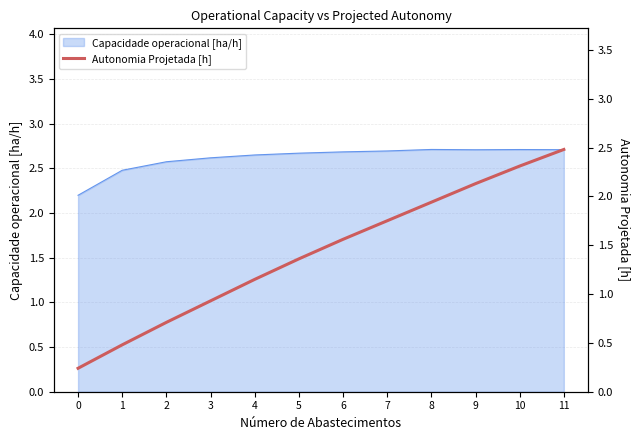

The value of Capacidade operacional [ha/h] at 11 is 3.6. True or false?

False